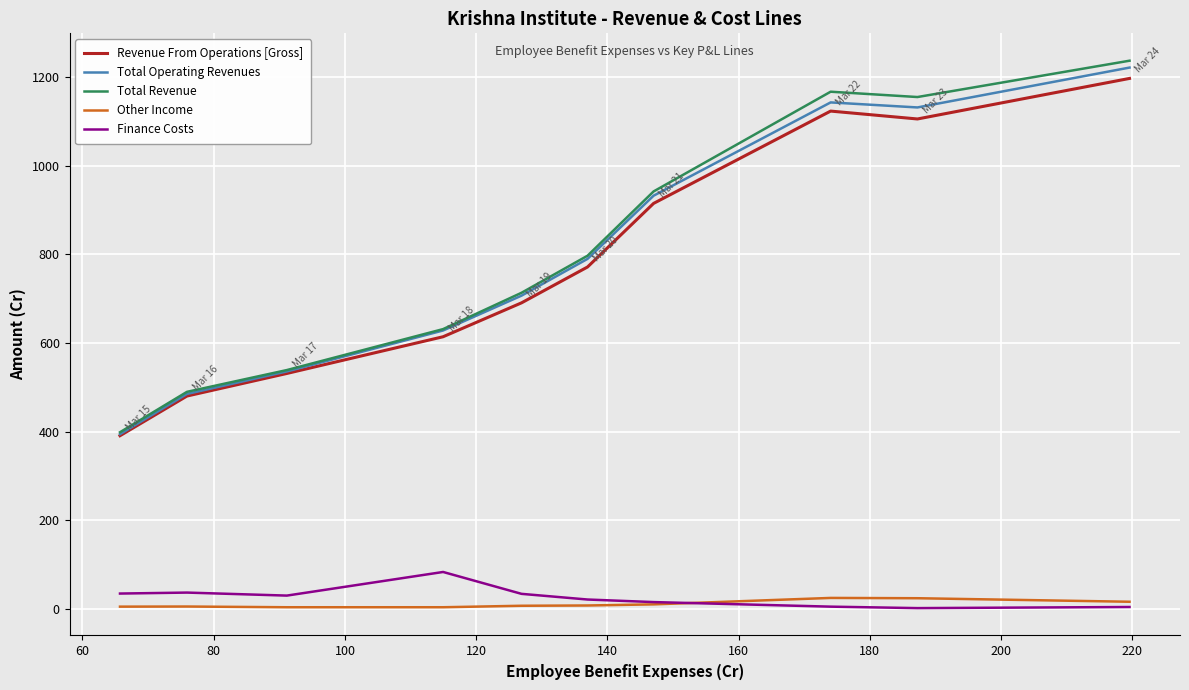

True or false: Other Income and Total Operating Revenues intersect in this chart.

False